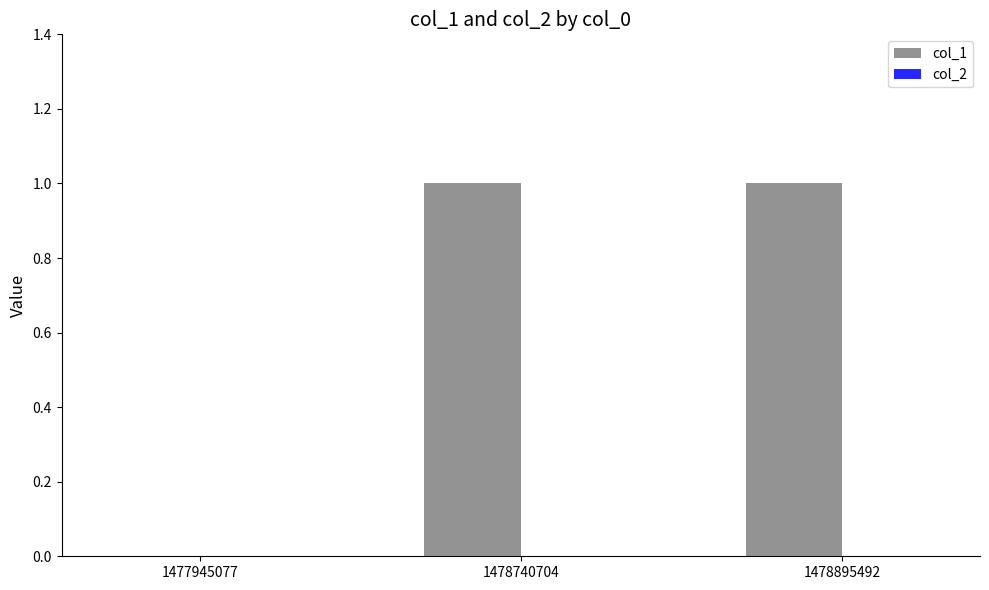

Reading left to right, list all the values displayed in this chart.

1477945077=0	1478740704=1	1478895492=1